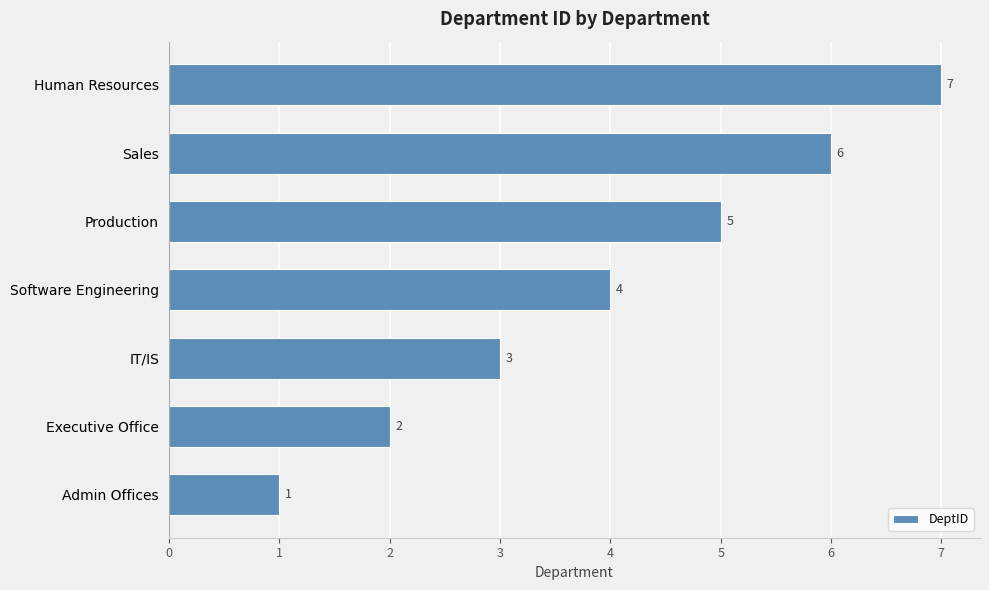

What is the change in value from Software Engineering to Sales?

+2